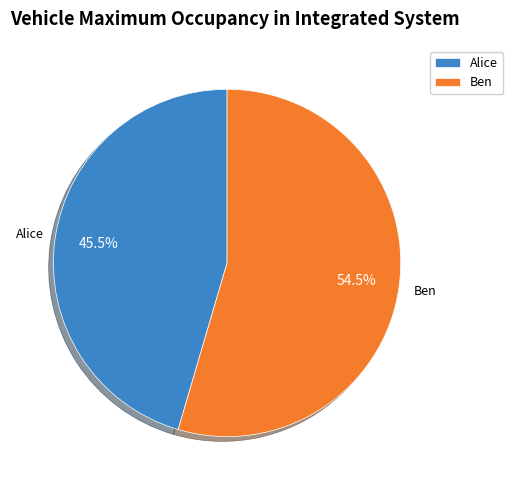

Which category has the biggest portion of the pie?

Ben